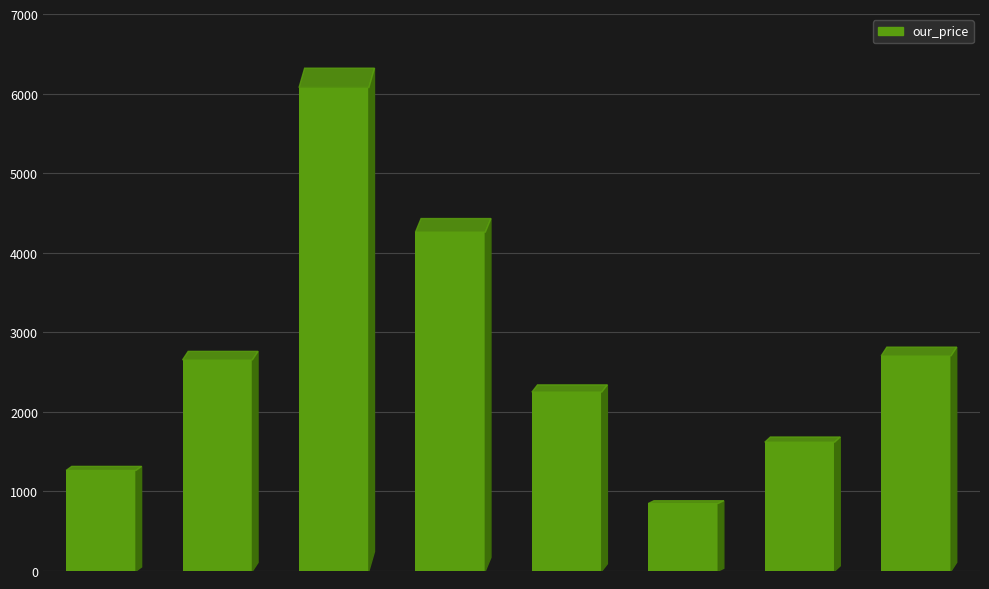

What is the greatest value displayed?

6076